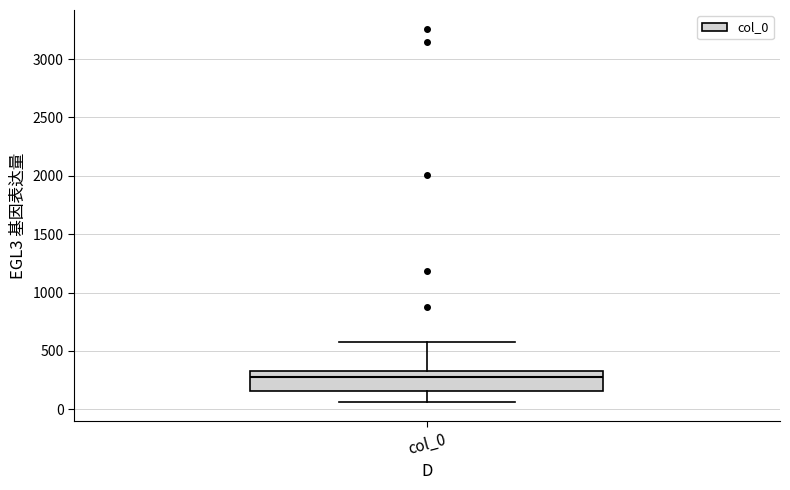

Where does the median line of the box for col_0 sit on the y-axis? The values are not printed on the chart, so give them approximately, as read against the axis.

300